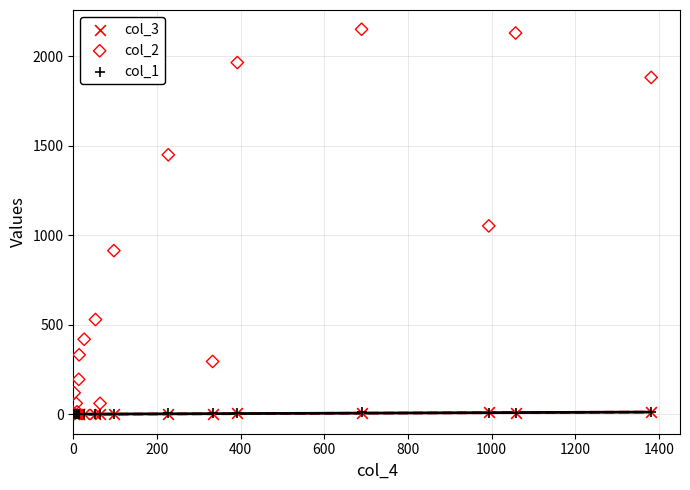

Which series has the widest spread of Y values?

col_2